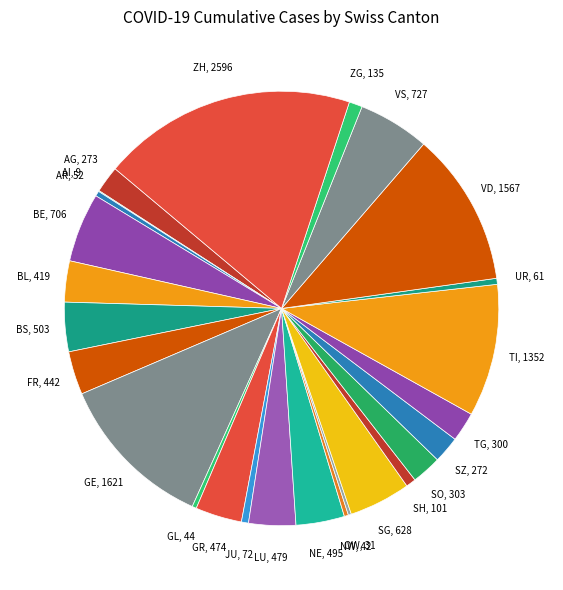

Count the number of slices in the pie.

26